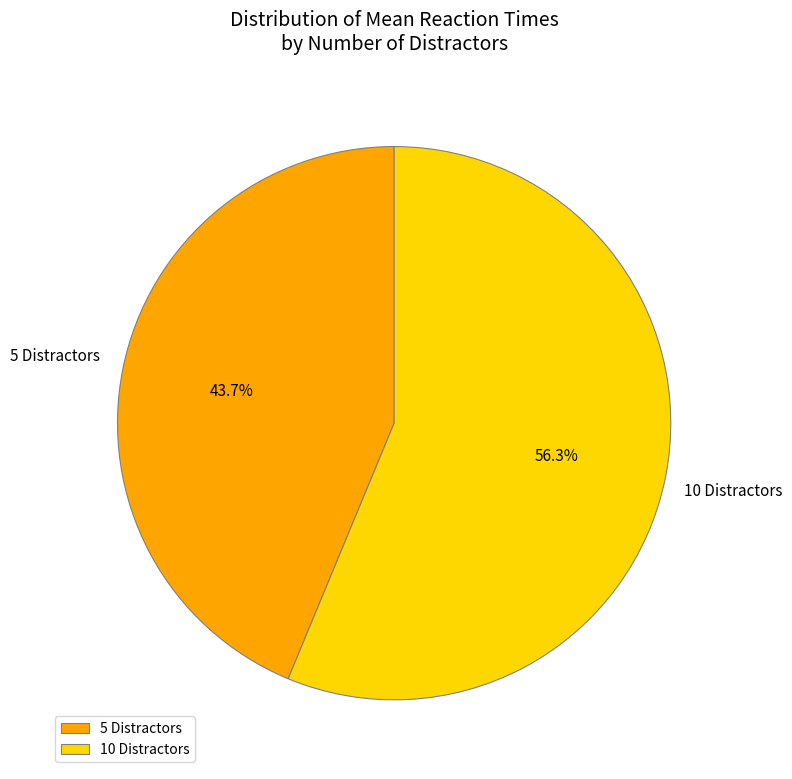

Do 5 Distractors and 10 Distractors together represent more than half of the pie?

Yes